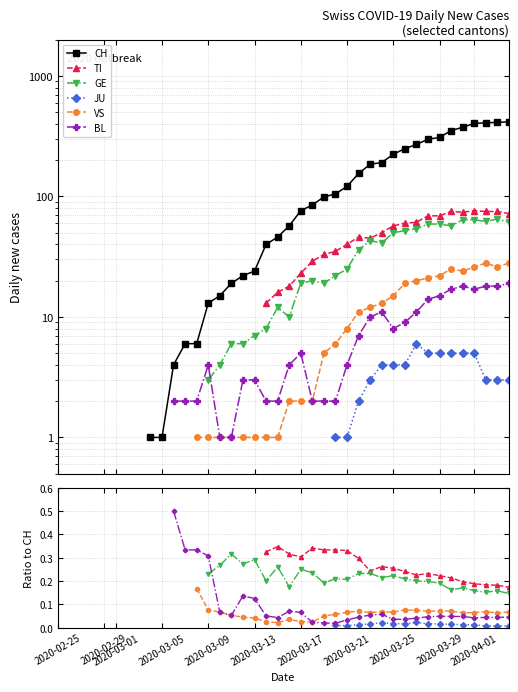

Does the chart display data point markers on the line(s)?

Yes